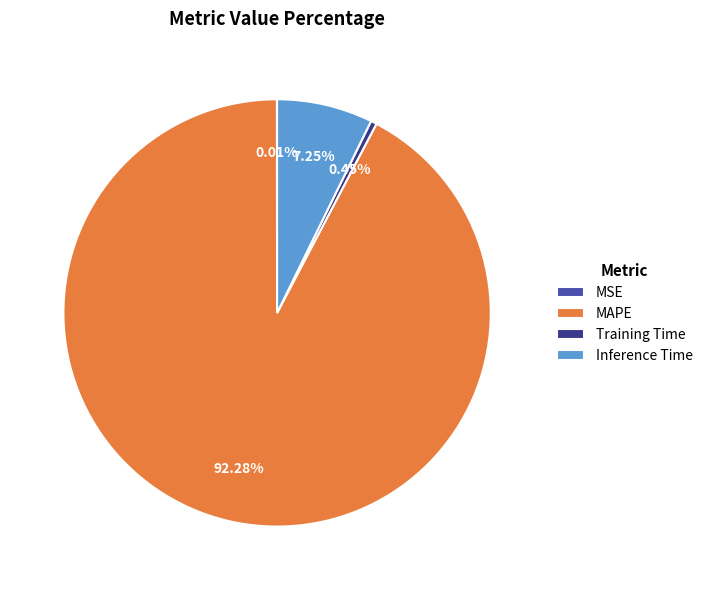

Does Training Time account for over 50% of the chart?

No